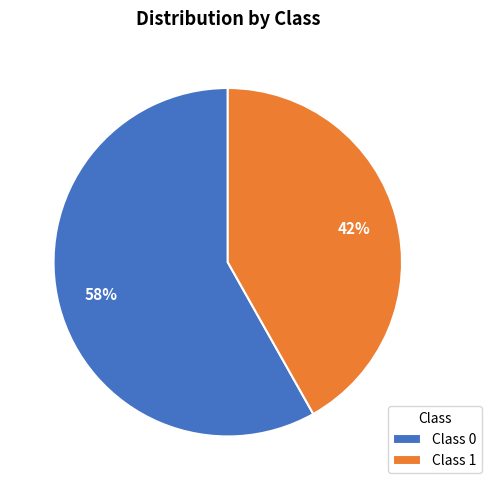

To the nearest percent, what is the average slice percentage?

50%